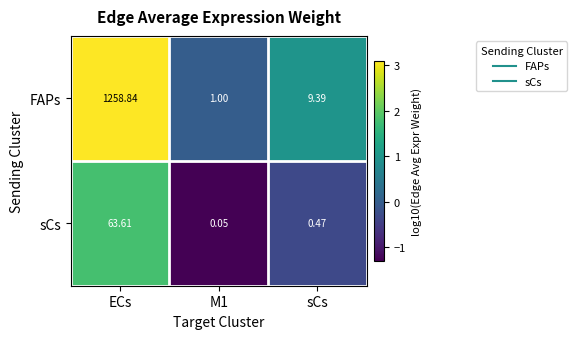

Which label corresponds to the largest value in the chart?

ECs